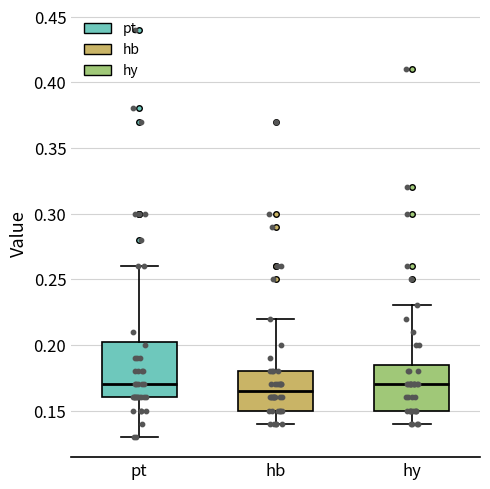

Reading left to right, transcribe this box plot: for each box, give where its median line is, the range the box spans, and where its two whiskers end, as read against the y-axis. The values are not printed on the chart, so give them approximately, as read against the axis.

pt: median 0.170, box 0.160 to 0.205, whiskers 0.130 to 0.260
hb: median 0.165, box 0.150 to 0.180, whiskers 0.140 to 0.220
hy: median 0.170, box 0.150 to 0.185, whiskers 0.140 to 0.230